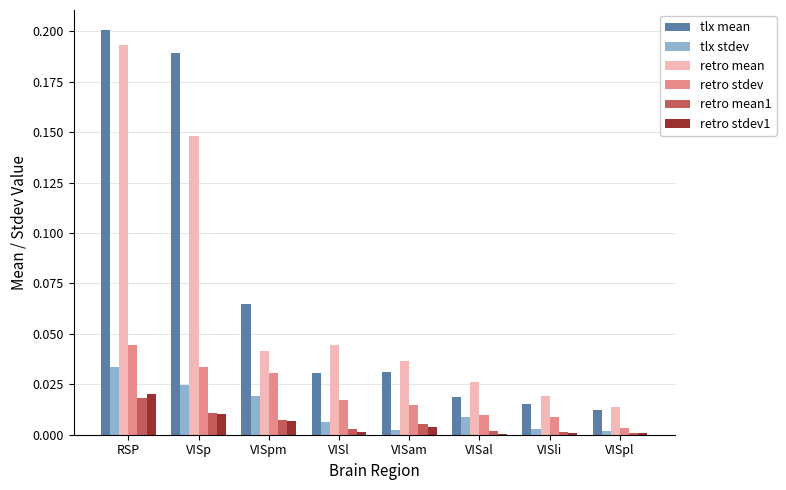

Between VISl and VISli, which series saw the biggest shift?

retro mean